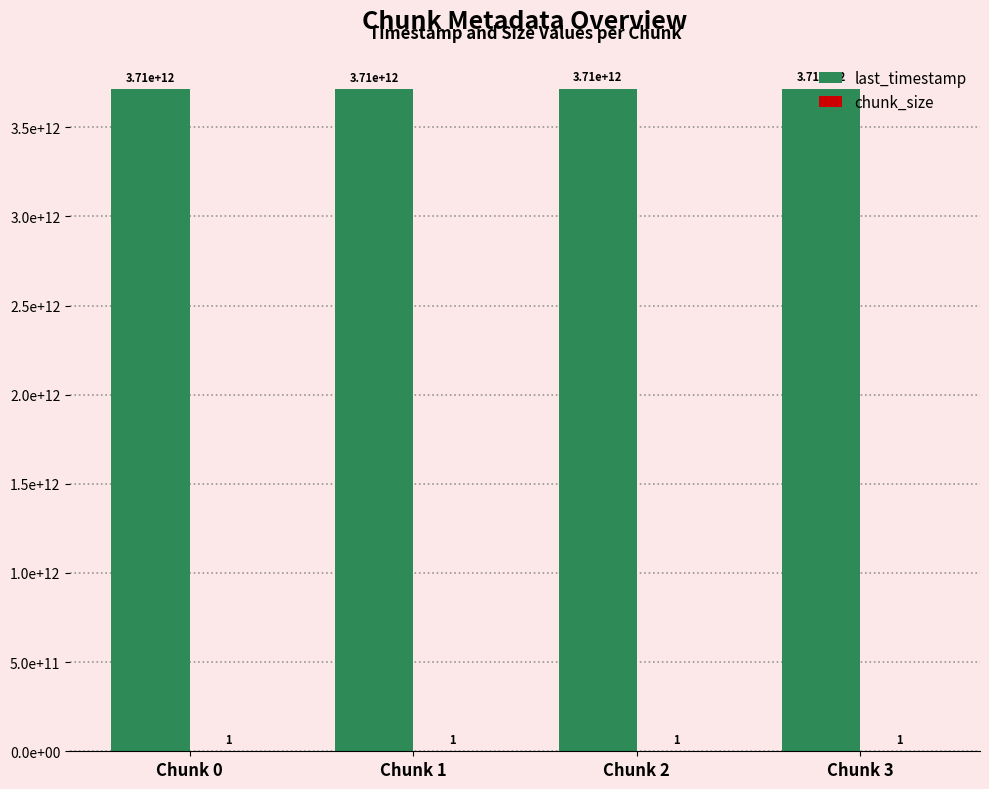

At which label does last_timestamp first exceed 3714516922464?

Chunk 3